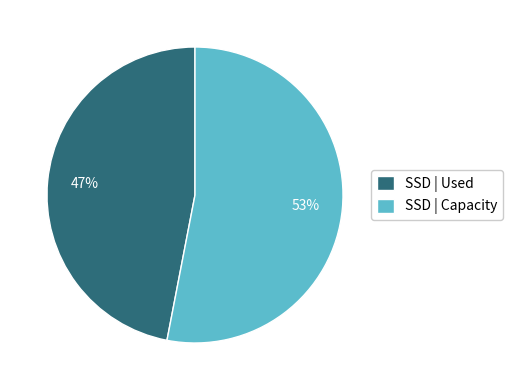

Count the number of slices in the pie.

2